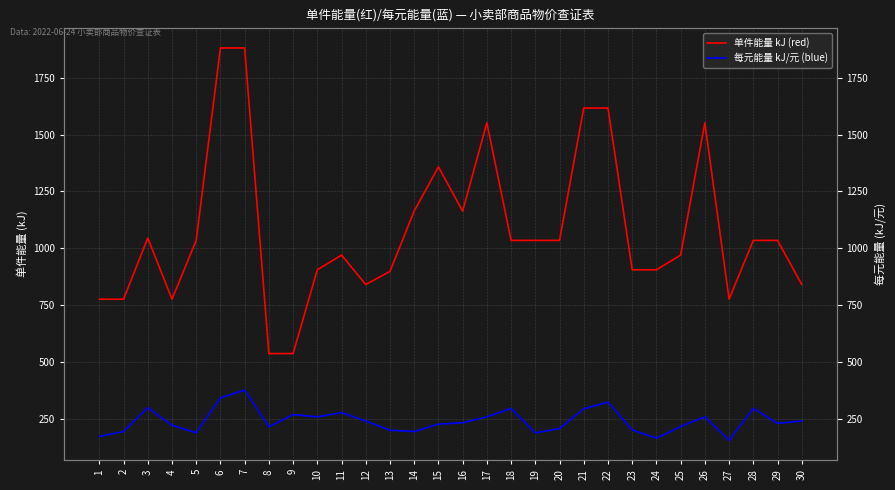

What is the value of the 单件能量 kJ (red) point at the 19th from the left?

1034.4